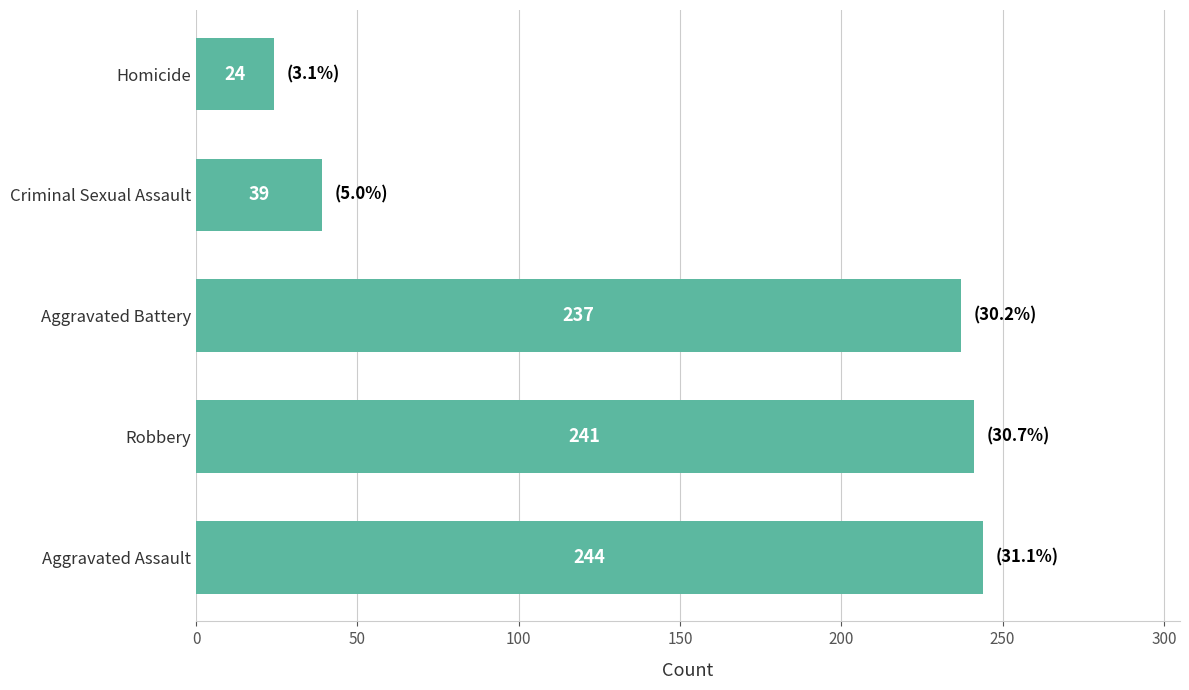

What is the difference between the maximum and minimum values?

220